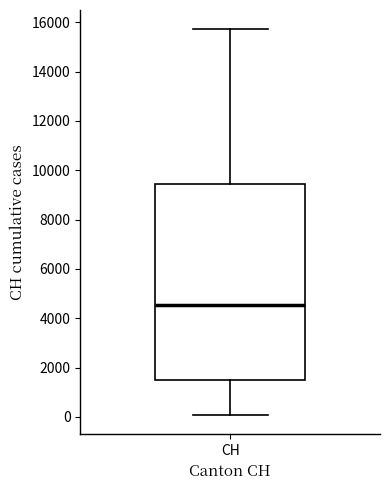

Transcribe this box plot: give where the median line is, the range the box spans, and where the two whiskers end, as read against the y-axis. The values are not printed on the chart, so give them approximately, as read against the axis.

median 4600, box 1400 to 9400, whiskers 0 to 15800